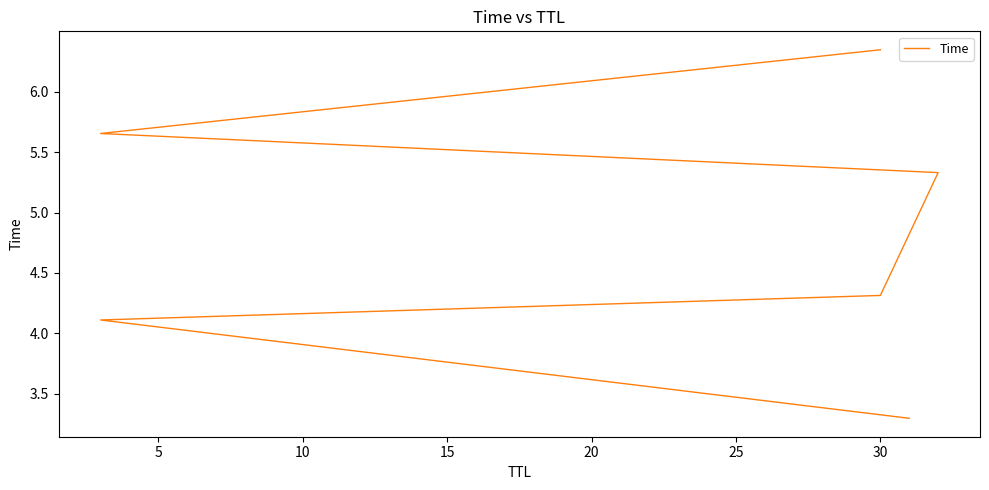

How many categories are shown in the chart?

6